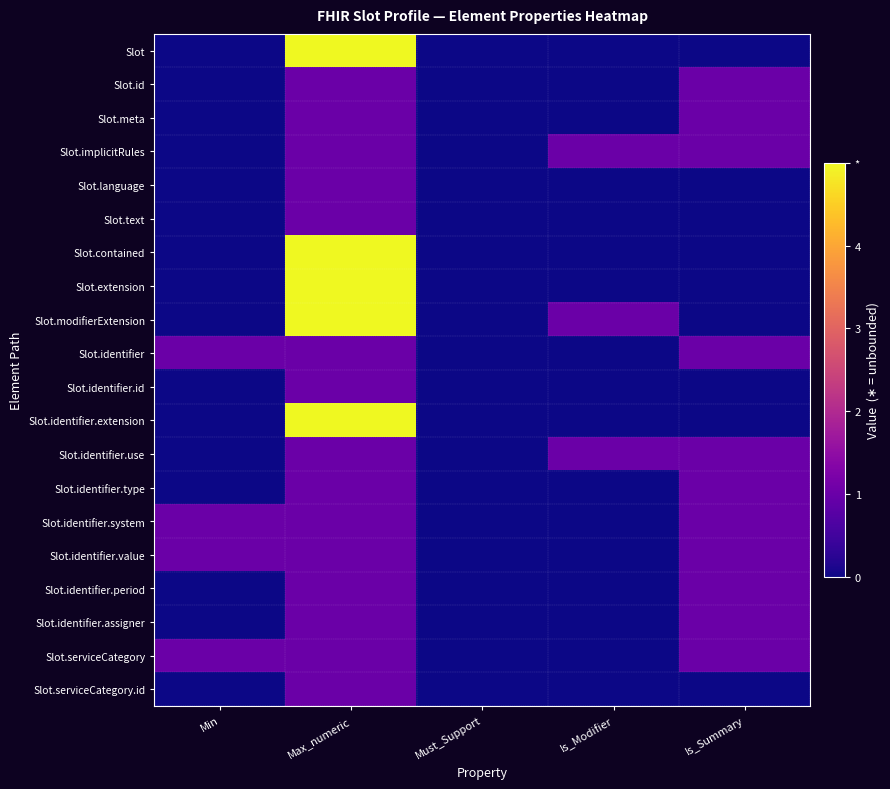

Reading left to right, list all the values displayed in this chart.

Slot: Min=0	Max_numeric=5	Must_Support=0	Is_Modifier=0	Is_Summary=0
Slot.id: Min=0	Max_numeric=1	Must_Support=0	Is_Modifier=0	Is_Summary=1
Slot.meta: Min=0	Max_numeric=1	Must_Support=0	Is_Modifier=0	Is_Summary=1
Slot.implicitRules: Min=0	Max_numeric=1	Must_Support=0	Is_Modifier=1	Is_Summary=1
Slot.language: Min=0	Max_numeric=1	Must_Support=0	Is_Modifier=0	Is_Summary=0
Slot.text: Min=0	Max_numeric=1	Must_Support=0	Is_Modifier=0	Is_Summary=0
Slot.contained: Min=0	Max_numeric=5	Must_Support=0	Is_Modifier=0	Is_Summary=0
Slot.extension: Min=0	Max_numeric=5	Must_Support=0	Is_Modifier=0	Is_Summary=0
Slot.modifierExtension: Min=0	Max_numeric=5	Must_Support=0	Is_Modifier=1	Is_Summary=0
Slot.identifier: Min=1	Max_numeric=1	Must_Support=0	Is_Modifier=0	Is_Summary=1
Slot.identifier.id: Min=0	Max_numeric=1	Must_Support=0	Is_Modifier=0	Is_Summary=0
Slot.identifier.extension: Min=0	Max_numeric=5	Must_Support=0	Is_Modifier=0	Is_Summary=0
Slot.identifier.use: Min=0	Max_numeric=1	Must_Support=0	Is_Modifier=1	Is_Summary=1
Slot.identifier.type: Min=0	Max_numeric=1	Must_Support=0	Is_Modifier=0	Is_Summary=1
Slot.identifier.system: Min=1	Max_numeric=1	Must_Support=0	Is_Modifier=0	Is_Summary=1
Slot.identifier.value: Min=1	Max_numeric=1	Must_Support=0	Is_Modifier=0	Is_Summary=1
Slot.identifier.period: Min=0	Max_numeric=1	Must_Support=0	Is_Modifier=0	Is_Summary=1
Slot.identifier.assigner: Min=0	Max_numeric=1	Must_Support=0	Is_Modifier=0	Is_Summary=1
Slot.serviceCategory: Min=1	Max_numeric=1	Must_Support=0	Is_Modifier=0	Is_Summary=1
Slot.serviceCategory.id: Min=0	Max_numeric=1	Must_Support=0	Is_Modifier=0	Is_Summary=0